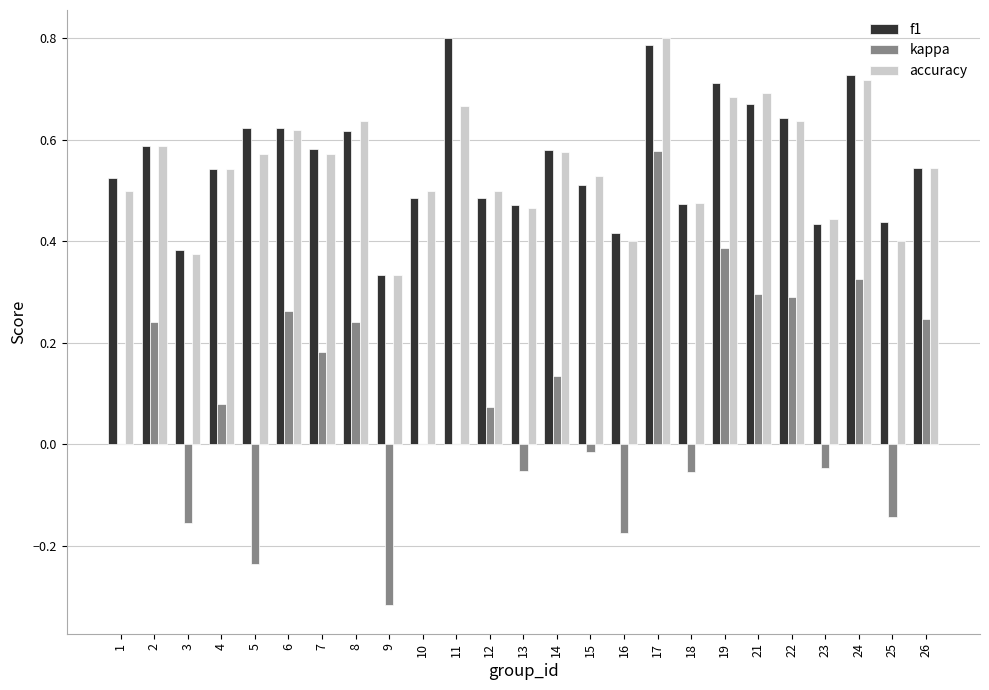

Between 9 and 21, which series saw the biggest shift?

kappa